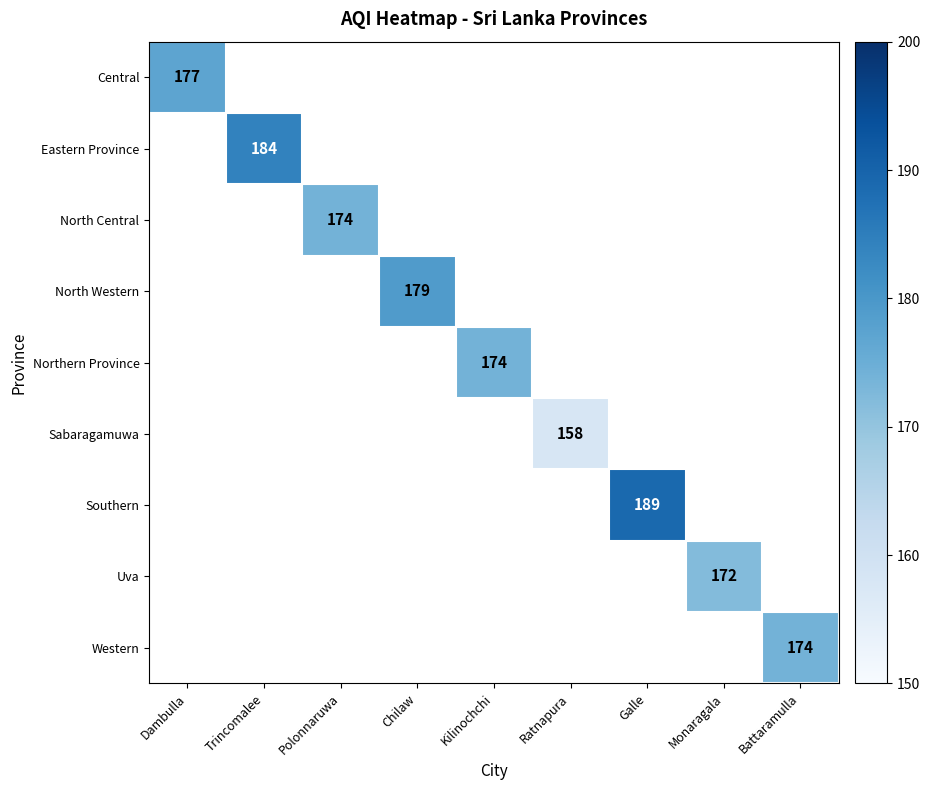

At which category does the chart reach its minimum across all series?

Ratnapura